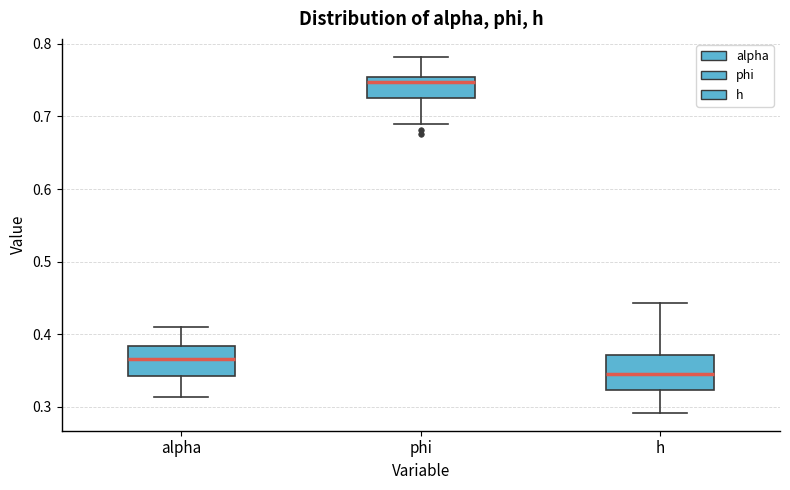

Reading left to right, transcribe this box plot: for each box, give where its median line is, the range the box spans, and where its two whiskers end, as read against the y-axis. The values are not printed on the chart, so give them approximately, as read against the axis.

alpha: median 0.37, box 0.34 to 0.38, whiskers 0.31 to 0.41
phi: median 0.75 (just below the box's upper edge), box 0.73 to 0.75, whiskers 0.69 to 0.78
h: median 0.35, box 0.32 to 0.37, whiskers 0.29 to 0.44